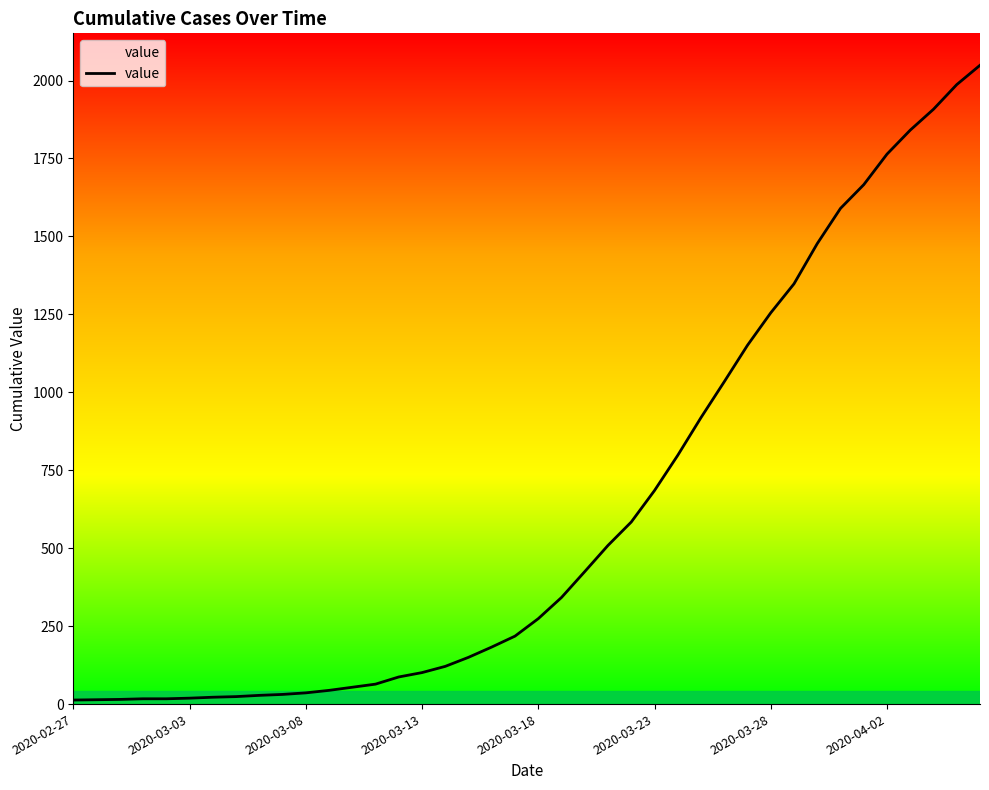

What is the smallest value displayed?

13